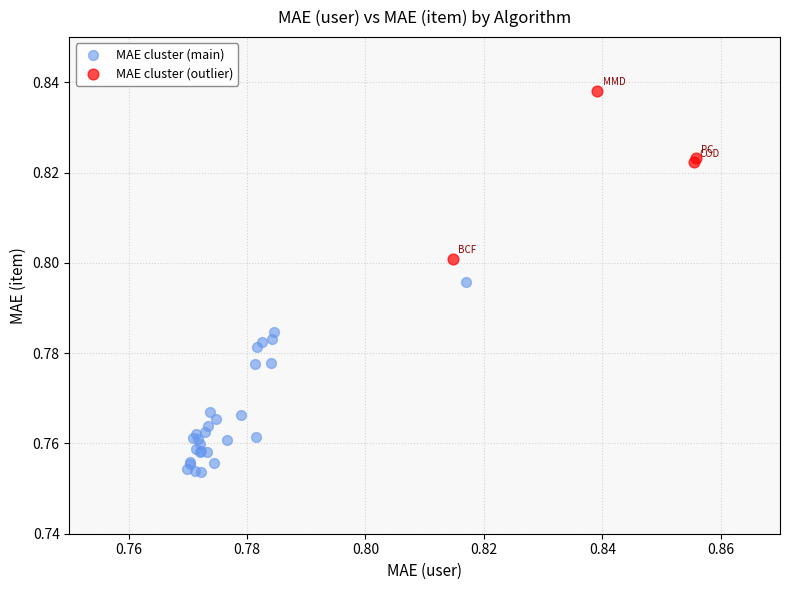

Which series has the widest spread of Y values?

MAE cluster (main)